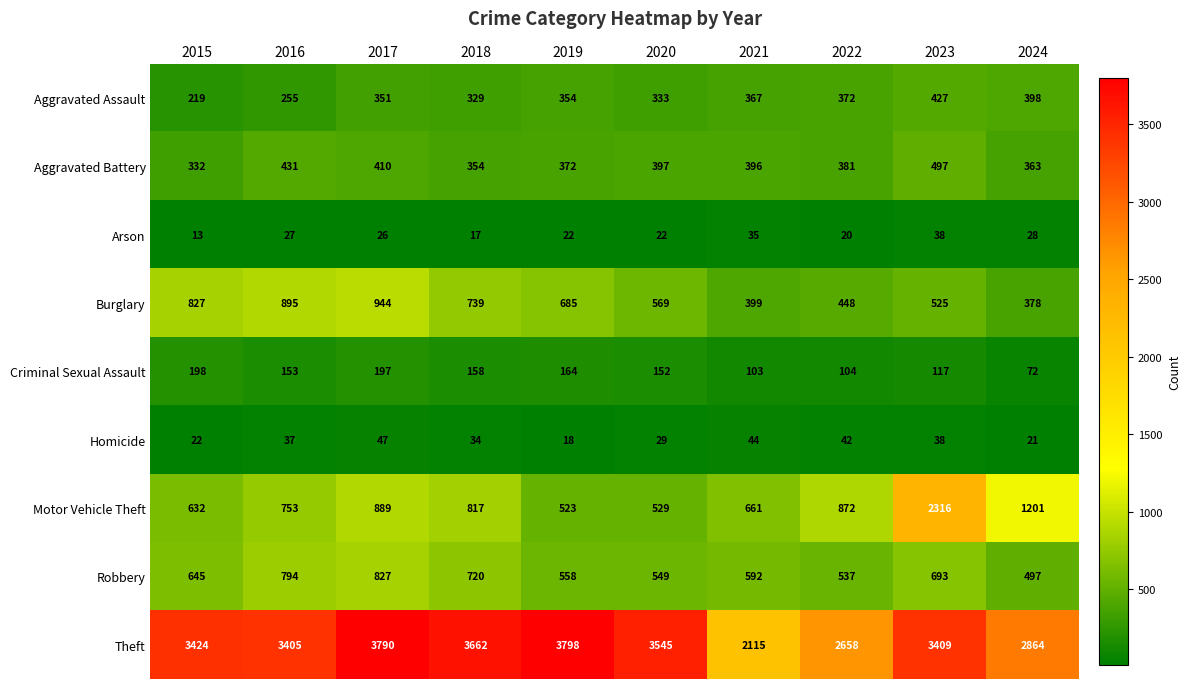

At which category does the chart reach its minimum across all series?

2015